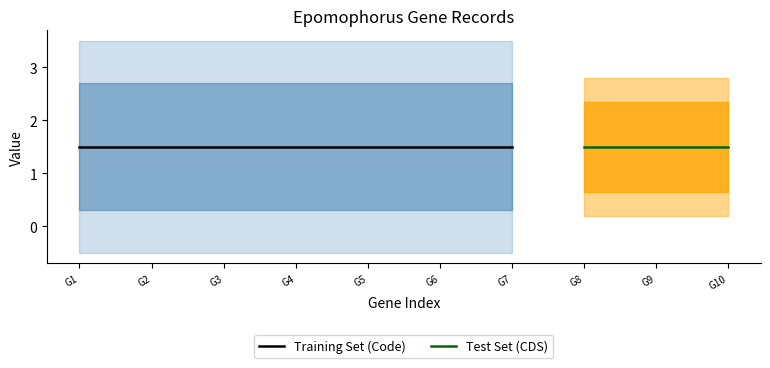

The value of Code at YP_009754627.1 is 3. True or false?

False